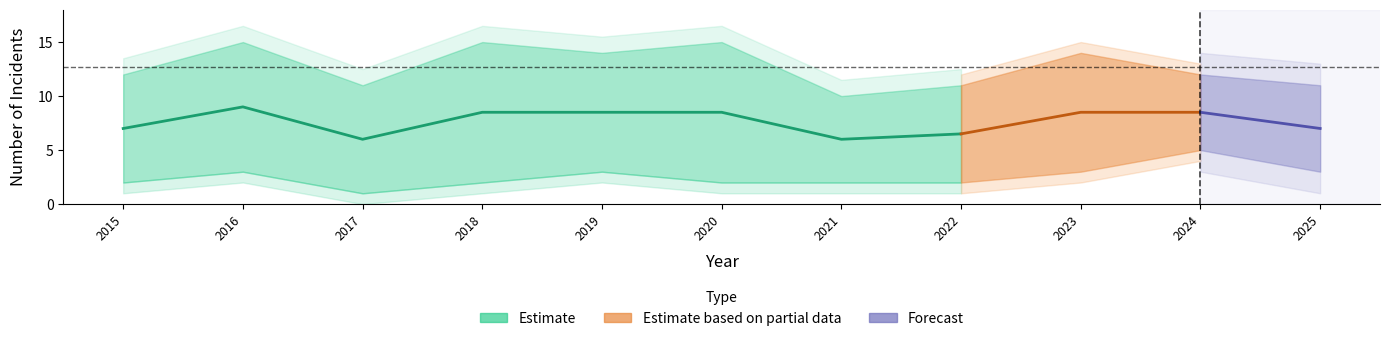

At how many categories does at least one series exceed 7?

11